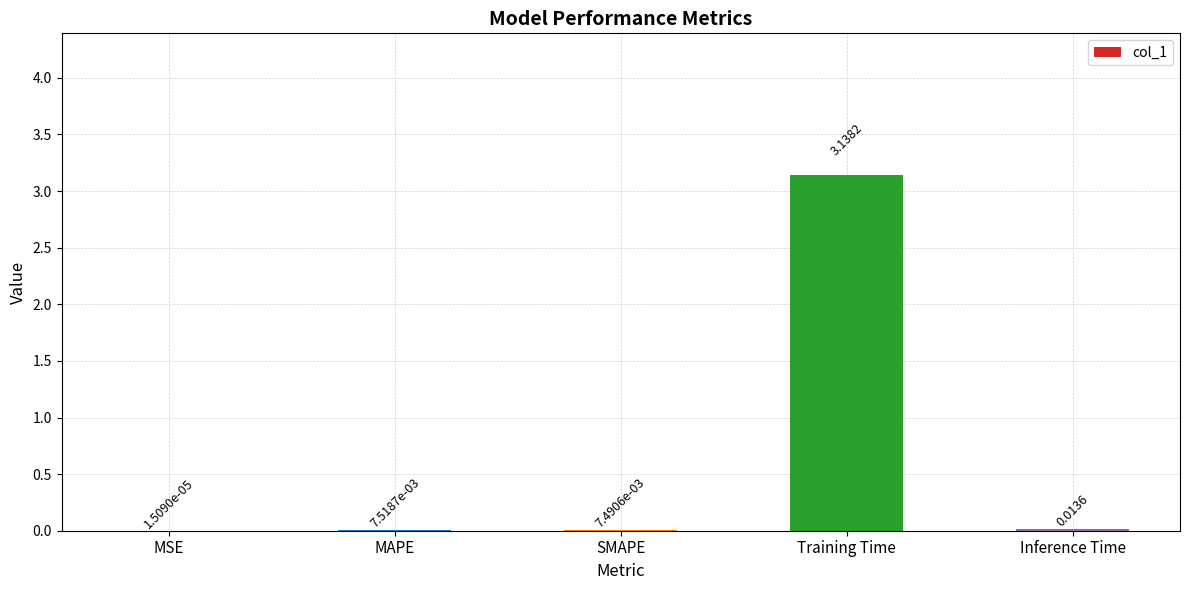

What is the sum of the values at Inference Time and Training Time?

3.2